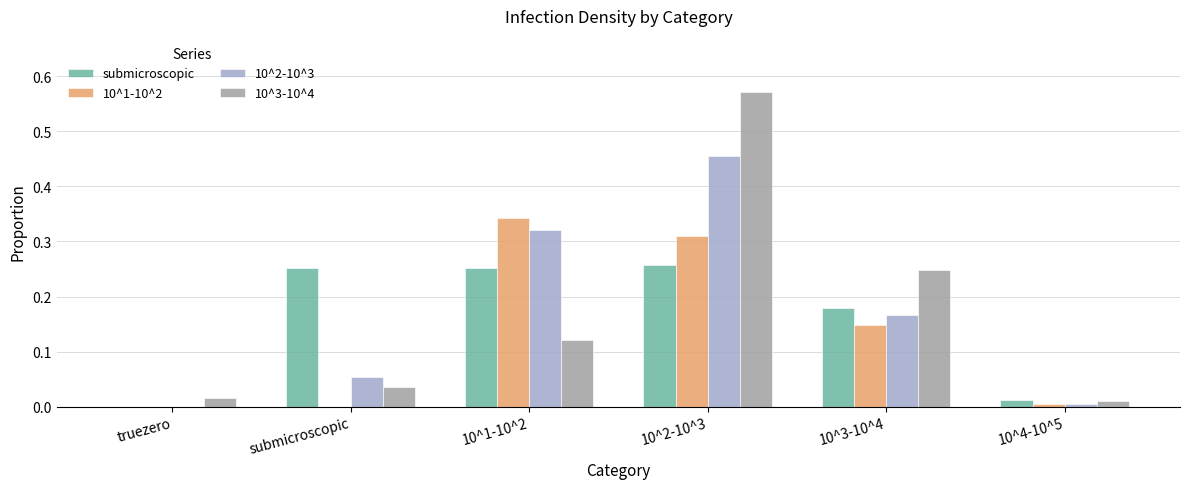

The value of 10^3-10^4 at 10^2-10^3 is 1.0. True or false?

False